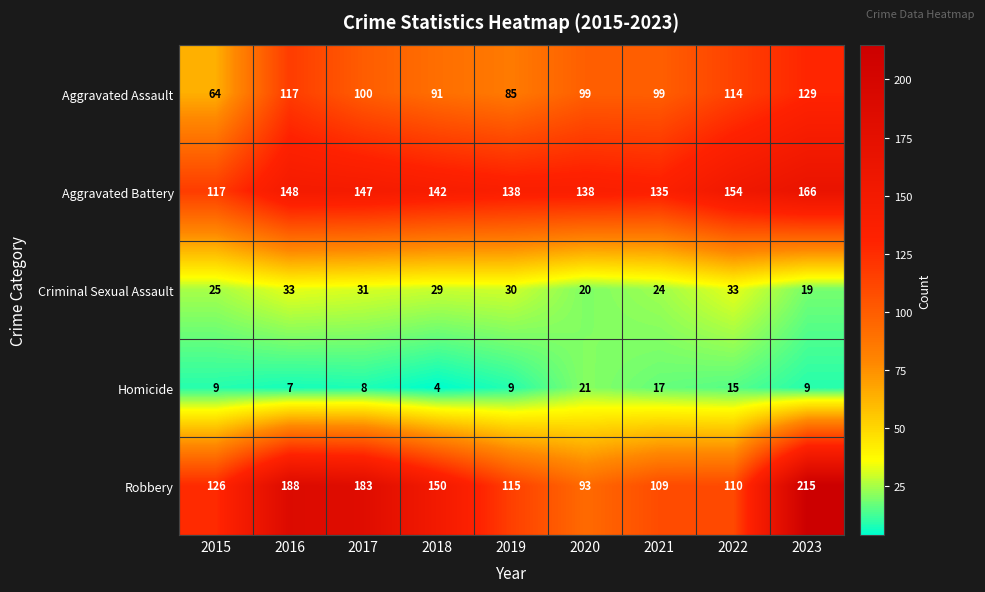

How many categories are shown in the chart?

9